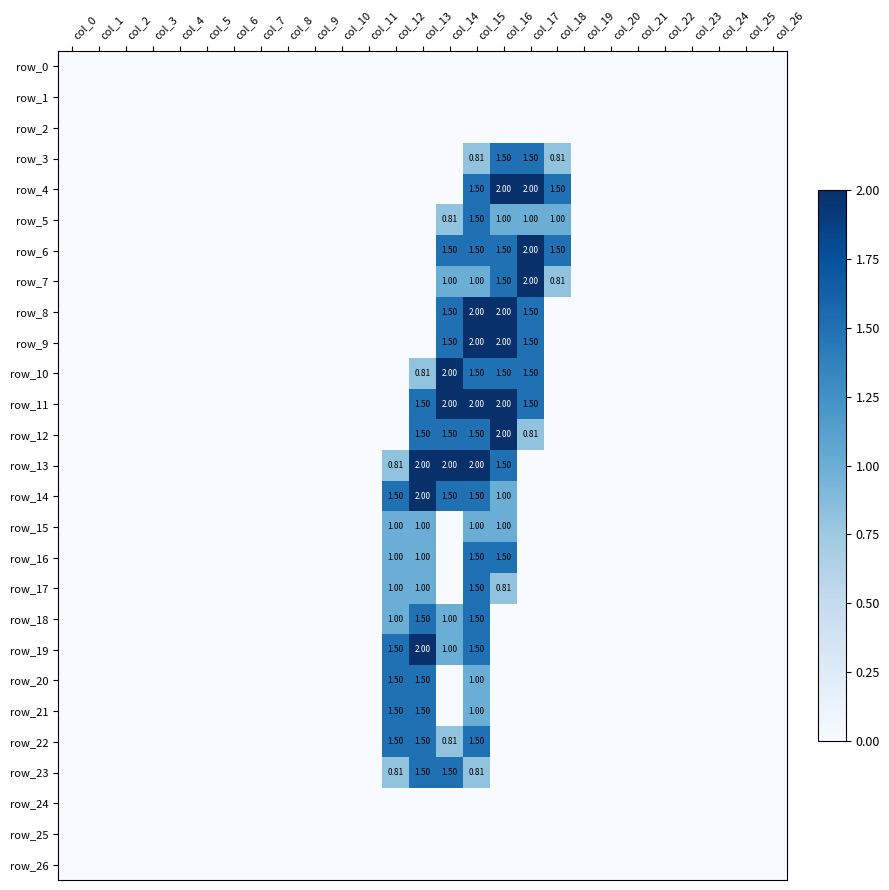

Is it true that row_5 equals 0.0 at col_23?

True